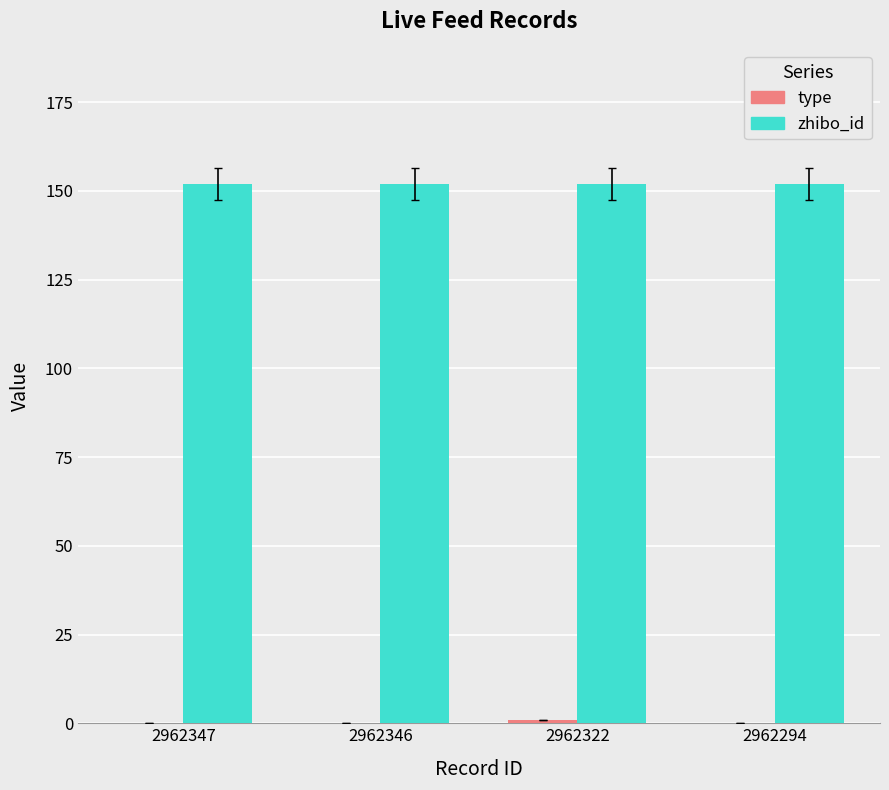

Which series has the largest total across all categories?

zhibo_id